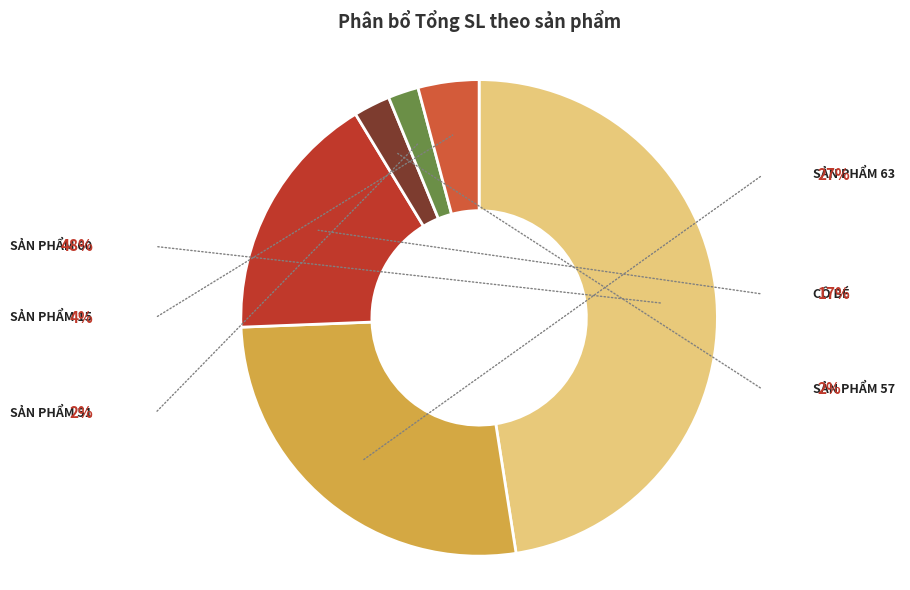

Does any single category account for the majority?

No